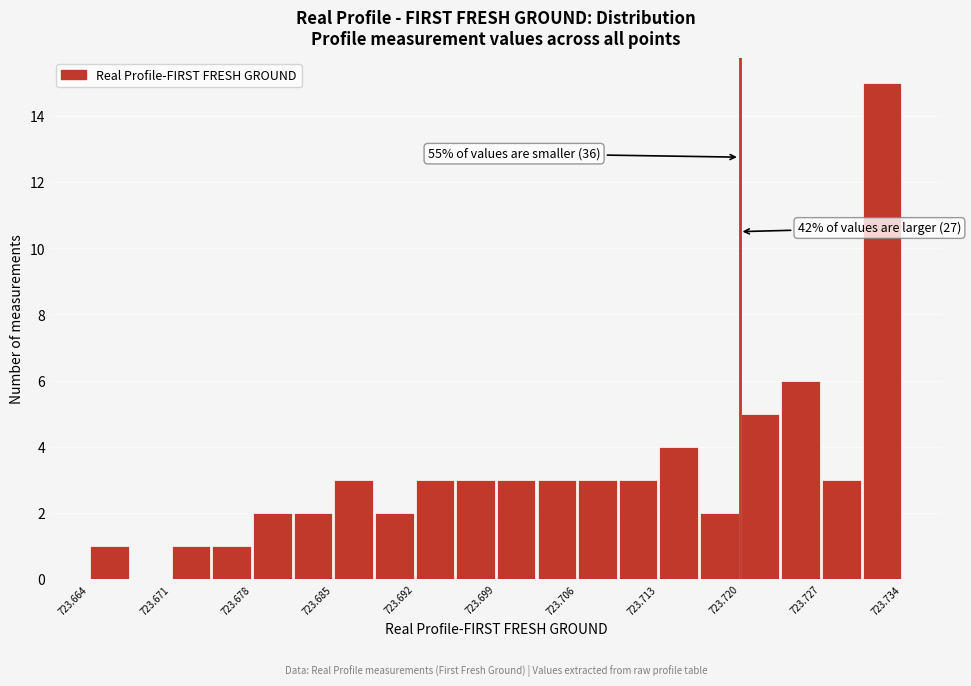

Around what value on the x-axis is the tallest bar? Give the approximate position of its centre, as read against the axis.

723.732